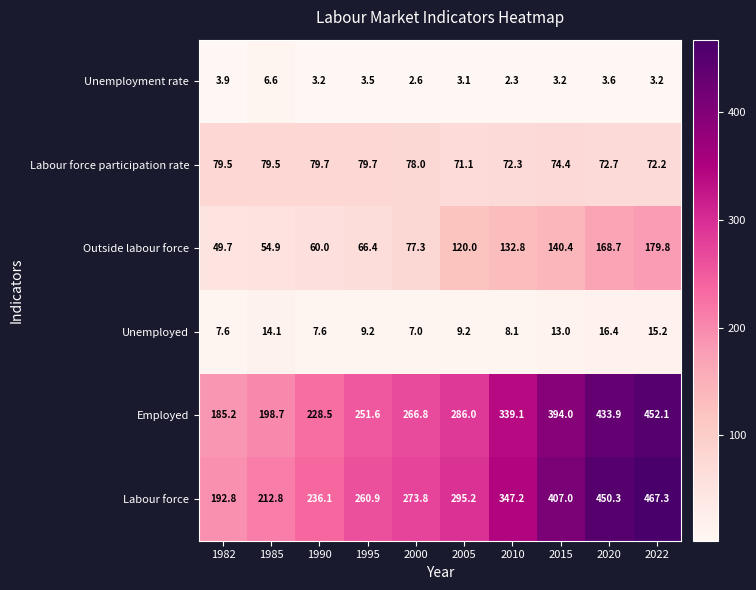

The value of Unemployment rate at 2000 is 2.6. True or false?

True